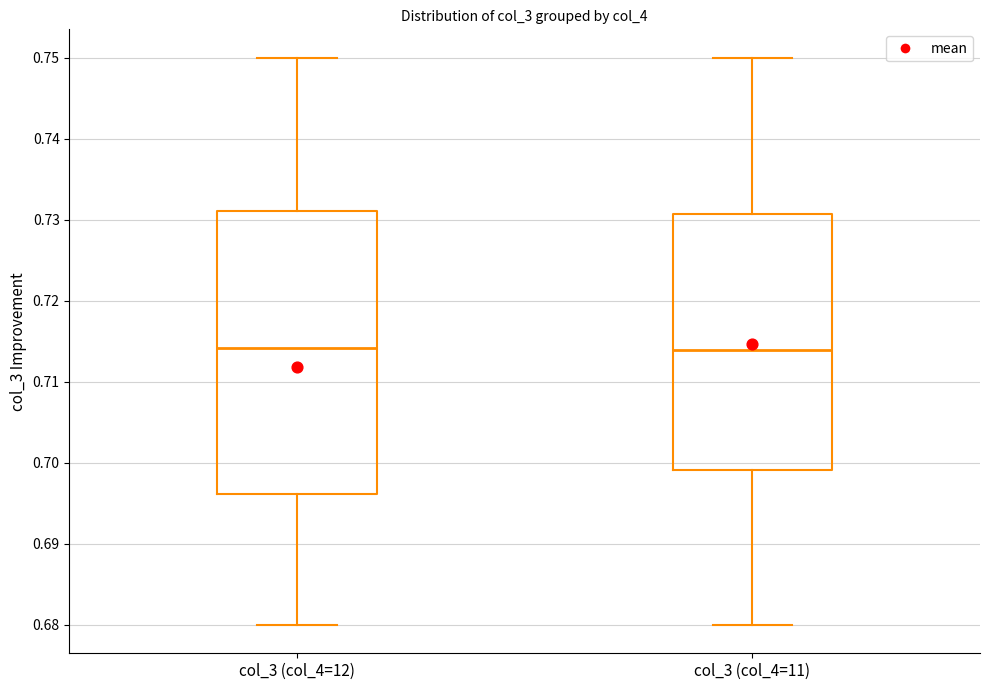

Reading left to right, read every box against the y-axis: the position of its median line, the range the box covers, and the ends of its whiskers. The values are not printed on the chart, so give them approximately, as read against the axis.

col_3 (col_4=12): median 0.714, box 0.696 to 0.731, whiskers 0.680 to 0.750
col_3 (col_4=11): median 0.714, box 0.699 to 0.731, whiskers 0.680 to 0.750